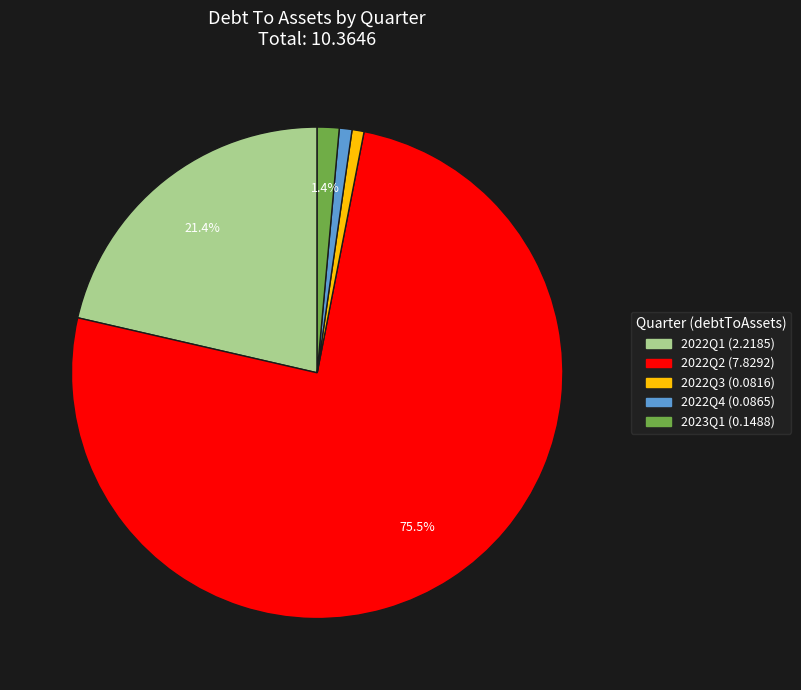

How many segments does this pie chart have?

5